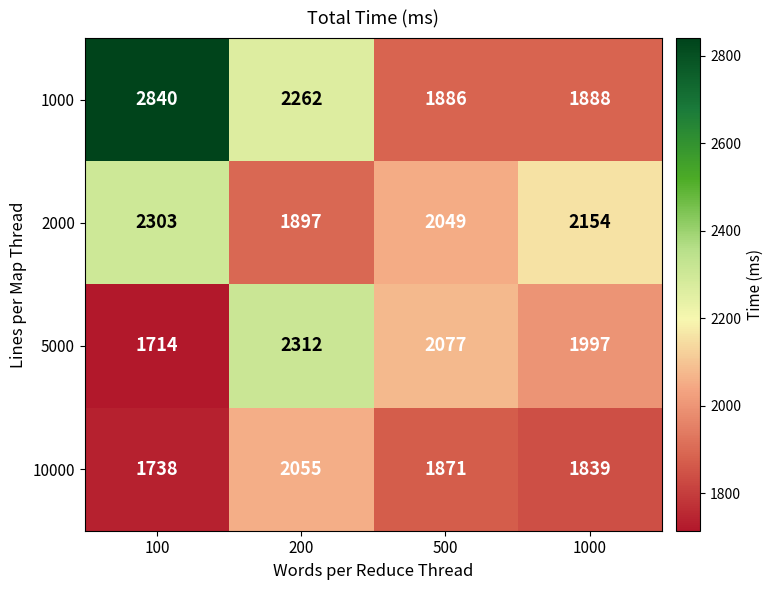

How many values in the 5000 series are below 2077?

2